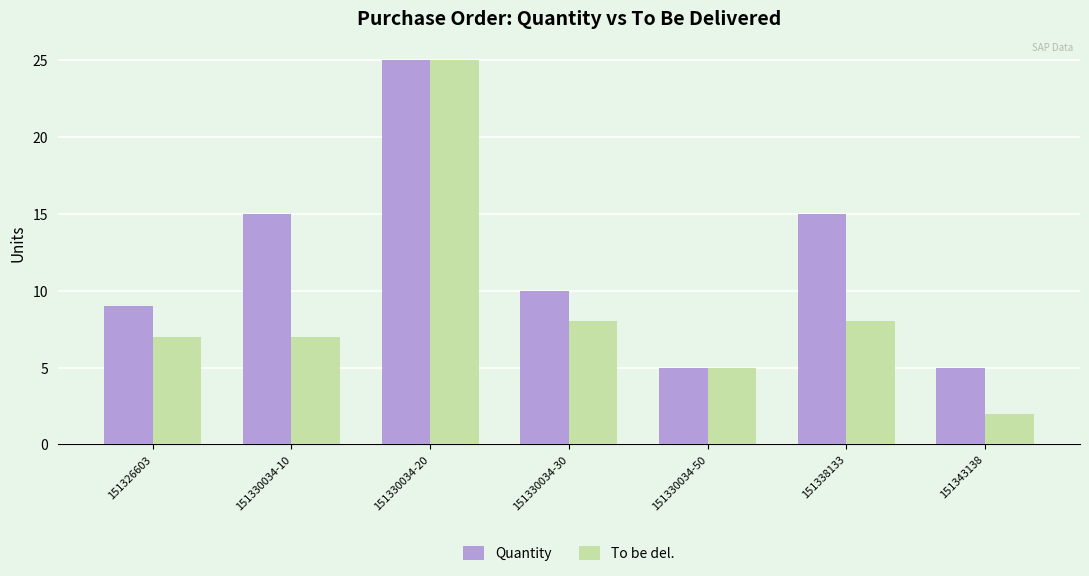

Does the chart contain stacked bars?

No